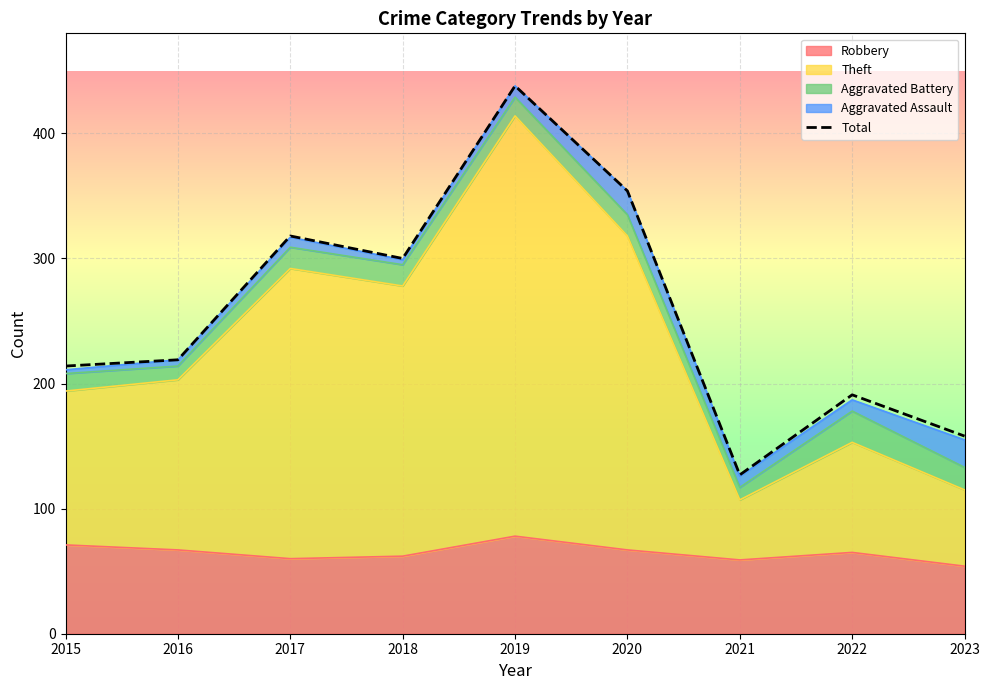

What is the smallest value displayed?

127